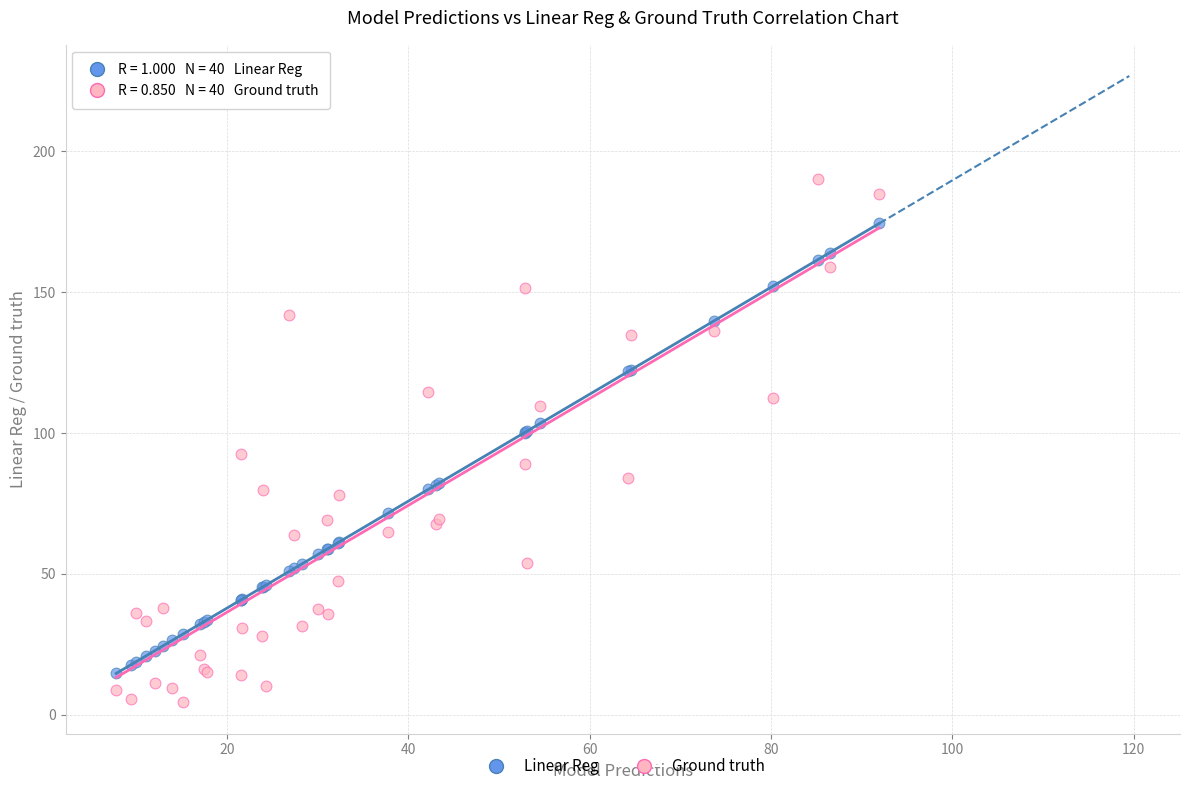

What are all the series names shown in the legend?

Linear Reg, Ground truth